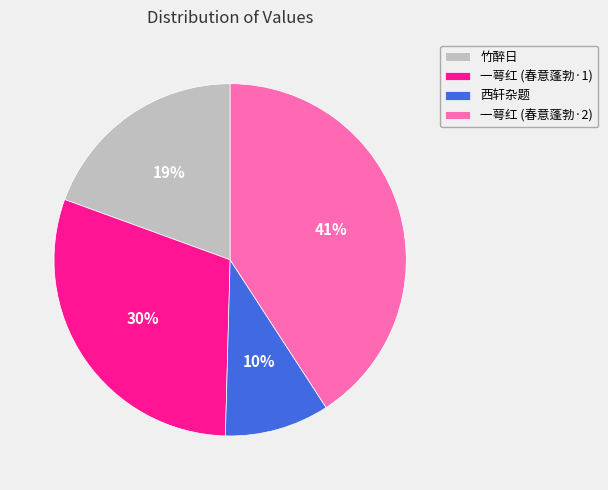

To the nearest percent, what portion does 一萼红 (春意蓬勃·2) represent?

41%